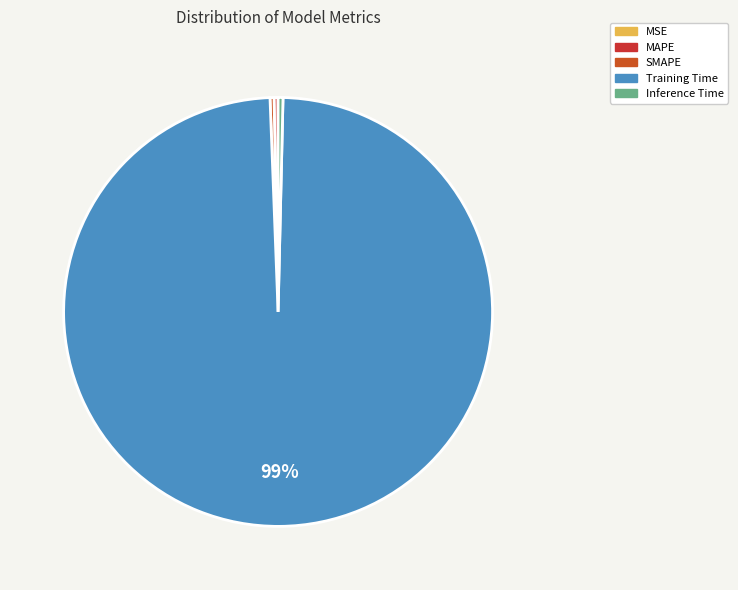

To the nearest percent, what is the average slice percentage?

20%